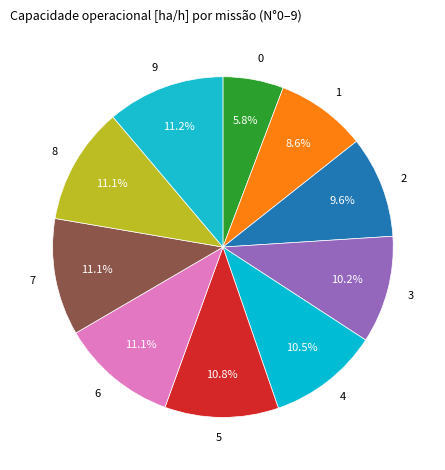

To the nearest percent, what is the combined percentage of 4 and 0?

16%